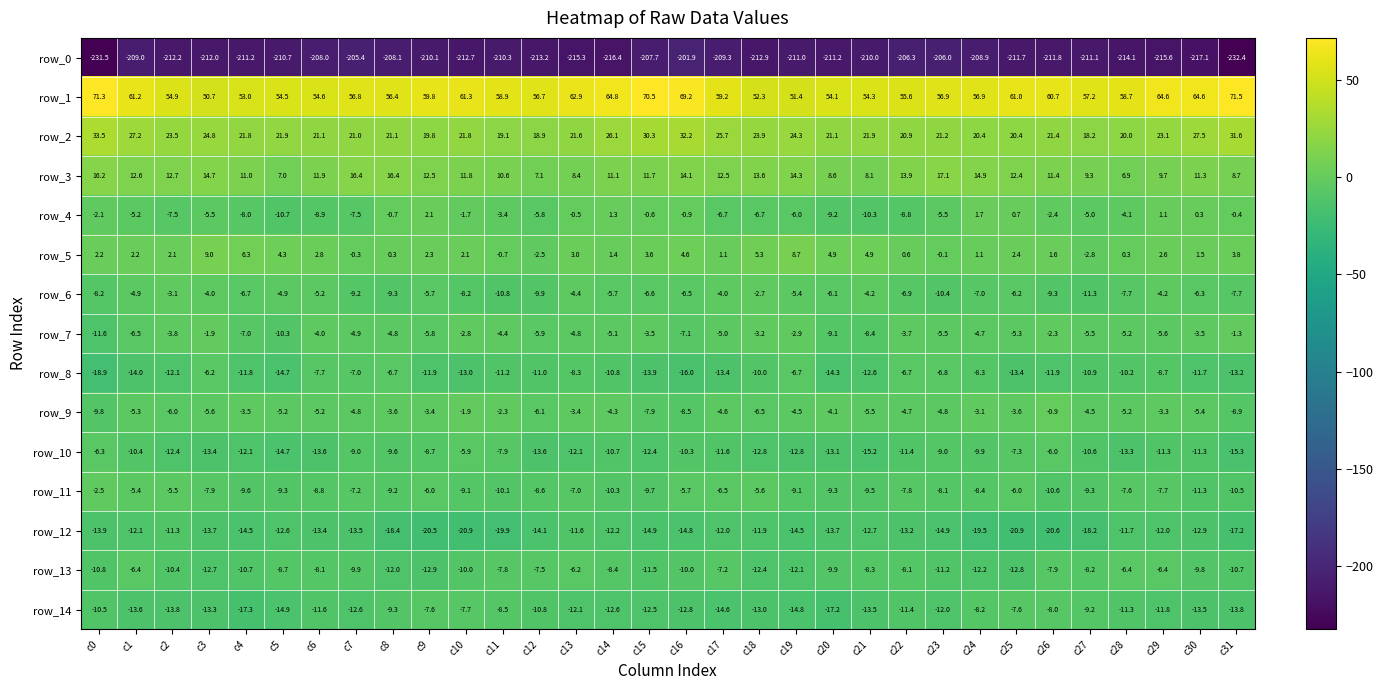

What is the smallest value displayed?

-232.4